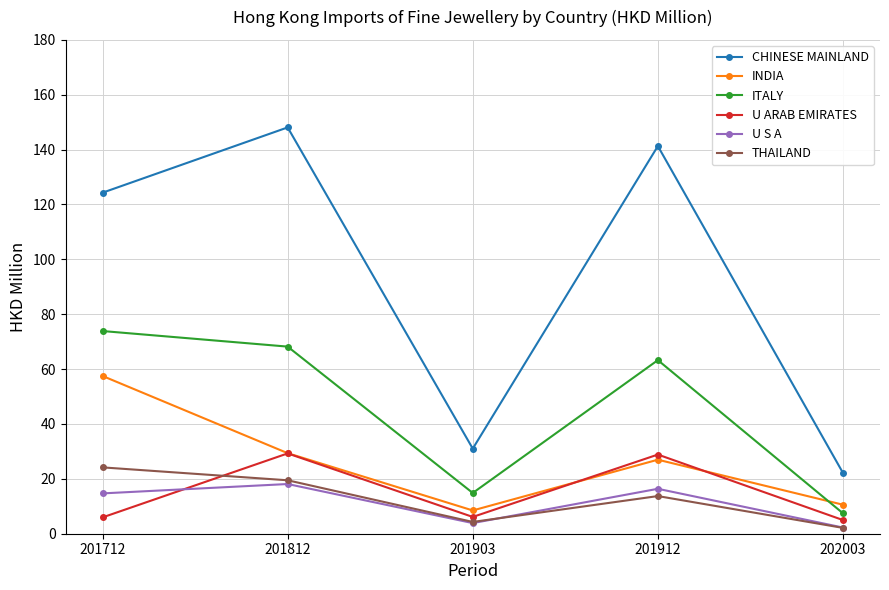

True or false: U S A has a value of 3.9 at 201903.

True